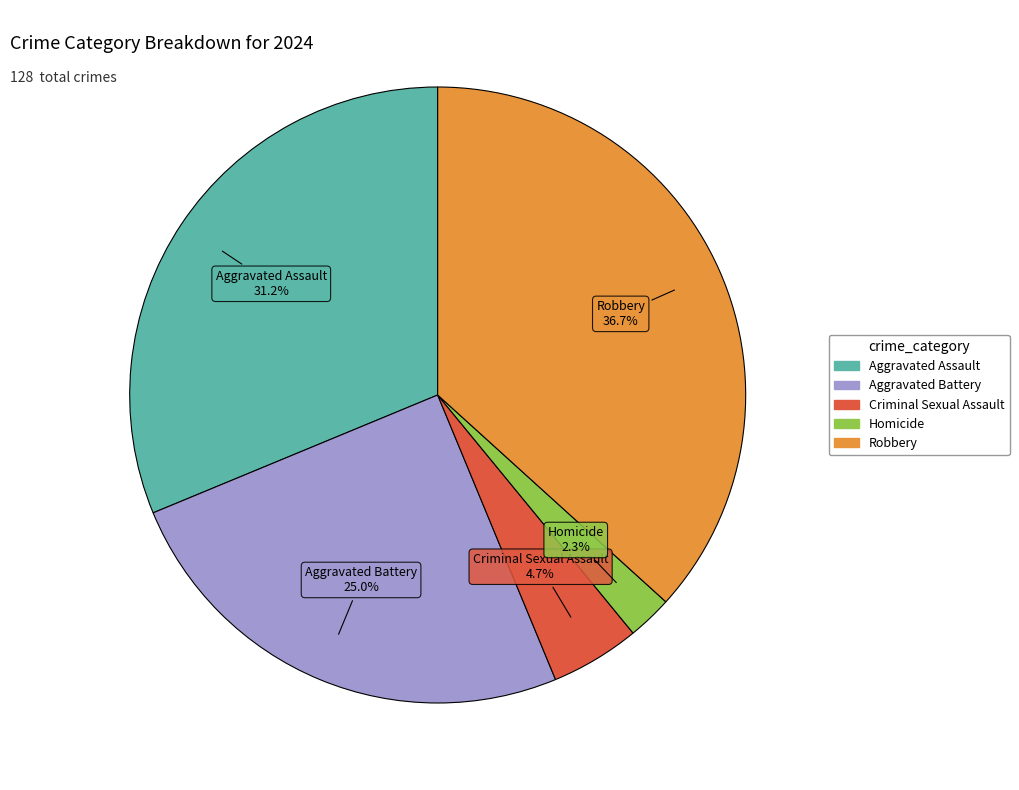

To the nearest percent, what percentage of the pie is Criminal Sexual Assault?

5%